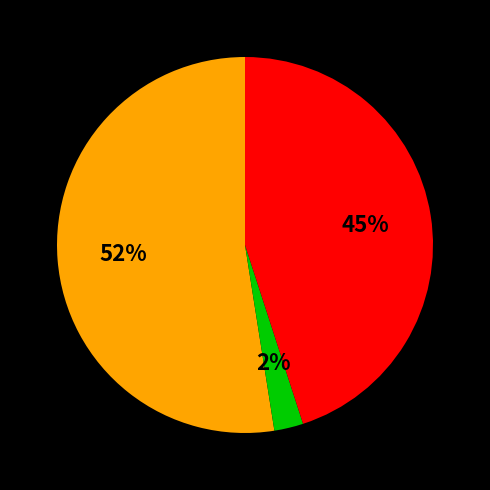

To the nearest percent, what is the average slice percentage?

33%